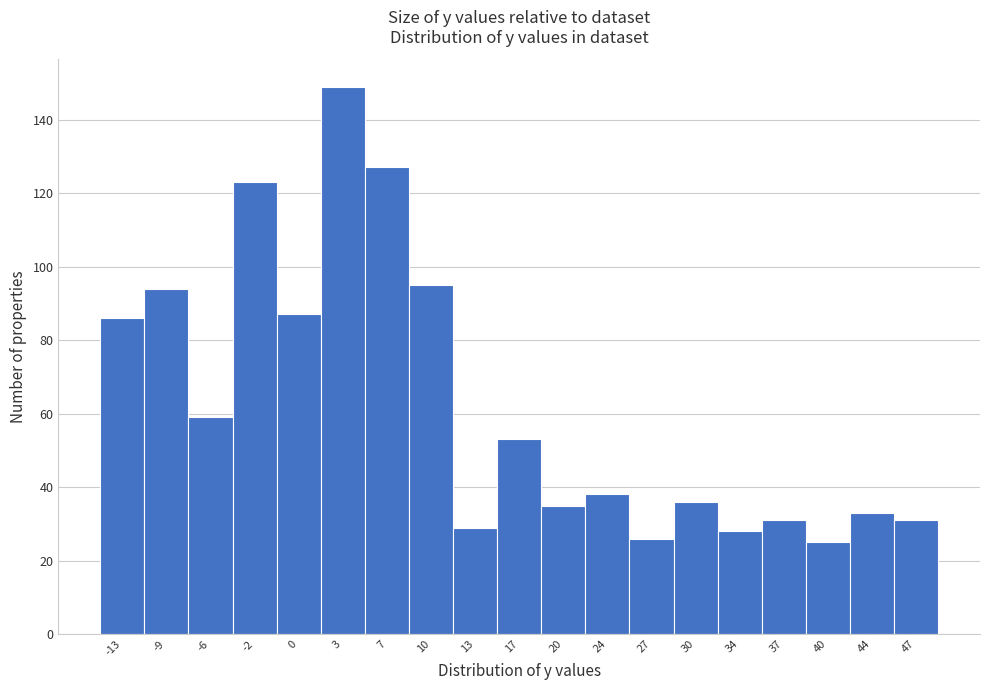

Reading left to right, transcribe all the data shown in this chart.

-13=86	-9=94	-6=59	-2=123	0=87	3=149	7=127	10=95	13=29	17=53	20=35	24=38	27=26	30=36	34=28	37=31	40=25	44=33	47=31